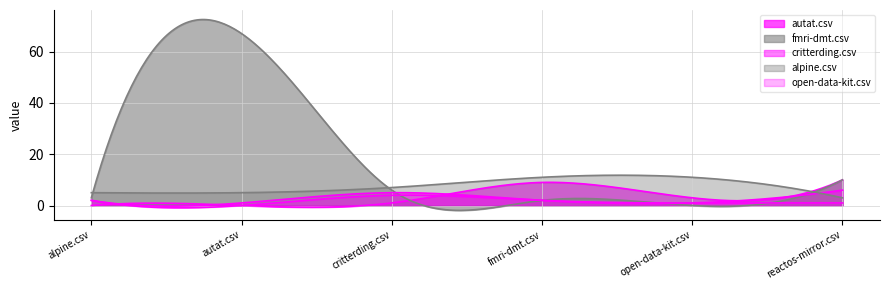

What are all the series names shown in the legend?

autat.csv, fmri-dmt.csv, critterding.csv, alpine.csv, open-data-kit.csv